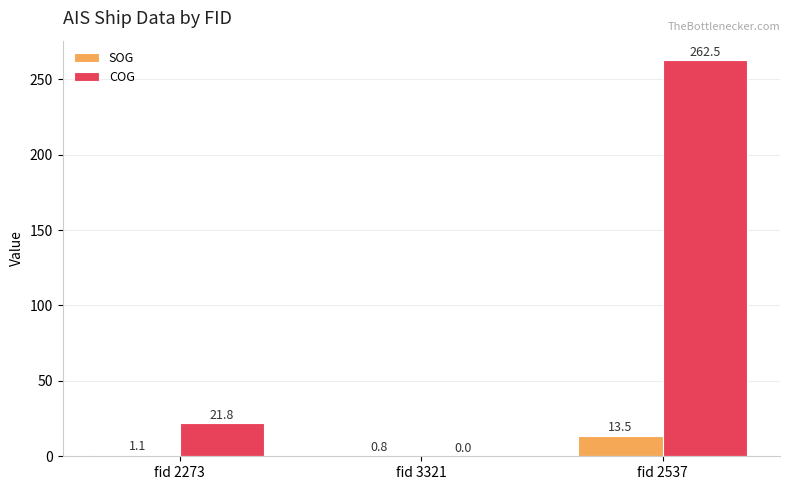

How many values in the COG series exceed 21?

2